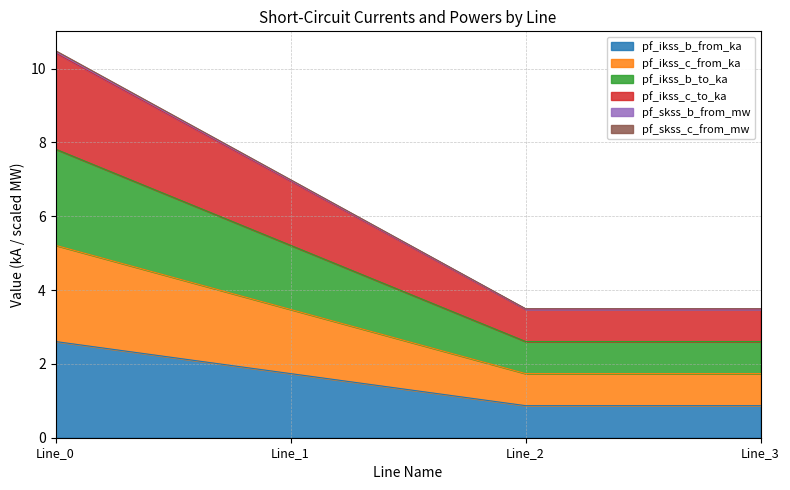

How many distinct data groups are displayed?

6